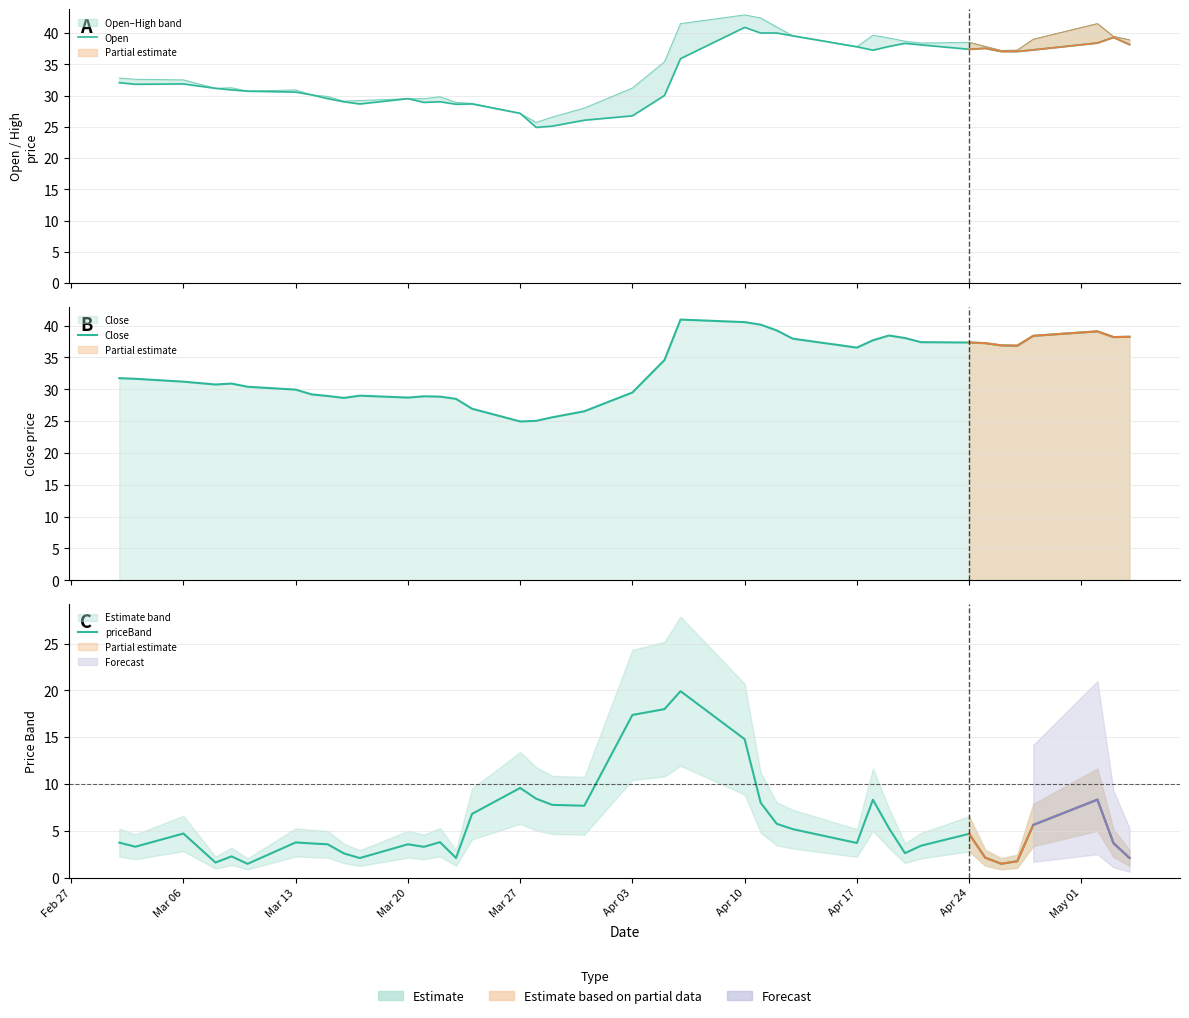

Reading right to left, extract all data points from this chart.

Open: 38.1	39.3	38.4	37.3	37.0	37.0	37.5	37.4	38.1	38.4	37.9	37.2	37.8	39.5	40.0	40.0	40.9	35.9	30.0	26.8	26.1	25.1	24.9	27.1	28.6	28.6	29.0	28.9	29.5	28.6	29.0	29.5	30.1	30.6	30.7	30.9	31.1	31.9	31.8	32.0
Close: 38.2	38.2	39.1	38.4	36.9	36.9	37.2	37.4	37.4	38.0	38.5	37.7	36.5	38.0	39.2	40.1	40.5	41.0	34.6	29.5	26.6	25.6	25.1	24.9	26.9	28.5	28.9	28.9	28.7	29.0	28.6	28.9	29.2	29.9	30.4	30.9	30.8	31.2	31.6	31.8
priceBand: 2.1	3.7	8.3	5.6	1.8	1.5	2.1	4.7	3.4	2.6	5.3	8.3	3.7	5.2	5.8	8.0	14.8	19.9	18.0	17.4	7.7	7.8	8.4	9.6	6.8	2.1	3.8	3.3	3.6	2.1	2.6	3.6	3.6	3.8	1.5	2.3	1.6	4.7	3.3	3.7